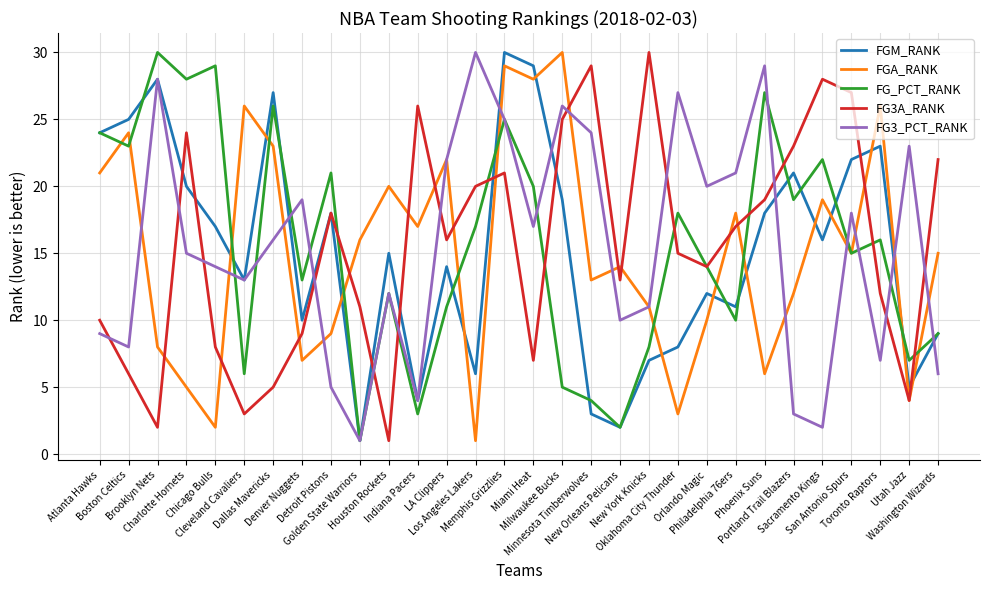

What is the total value across all series at Portland Trail Blazers?

78